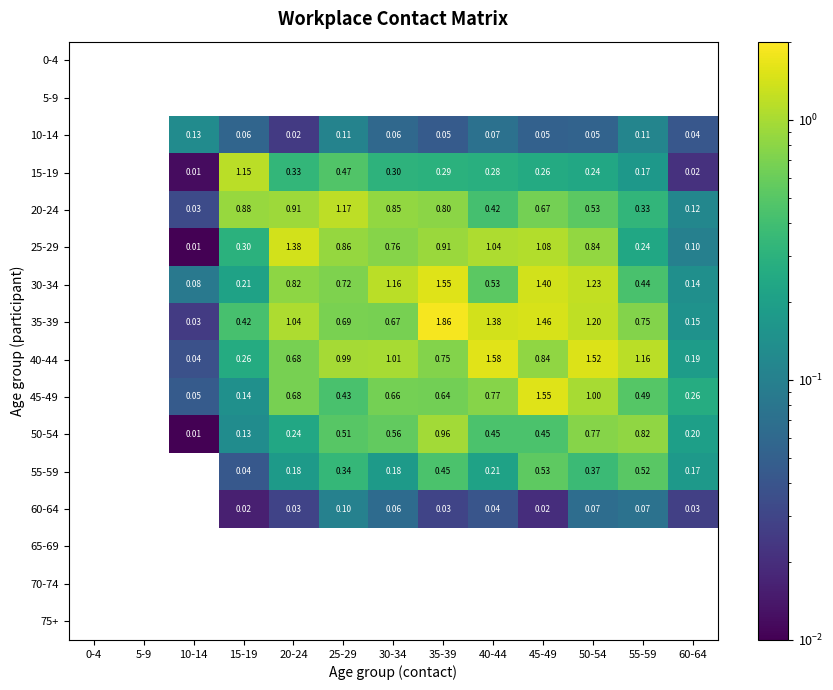

Between 60-64 and 10-14, which is larger?

10-14